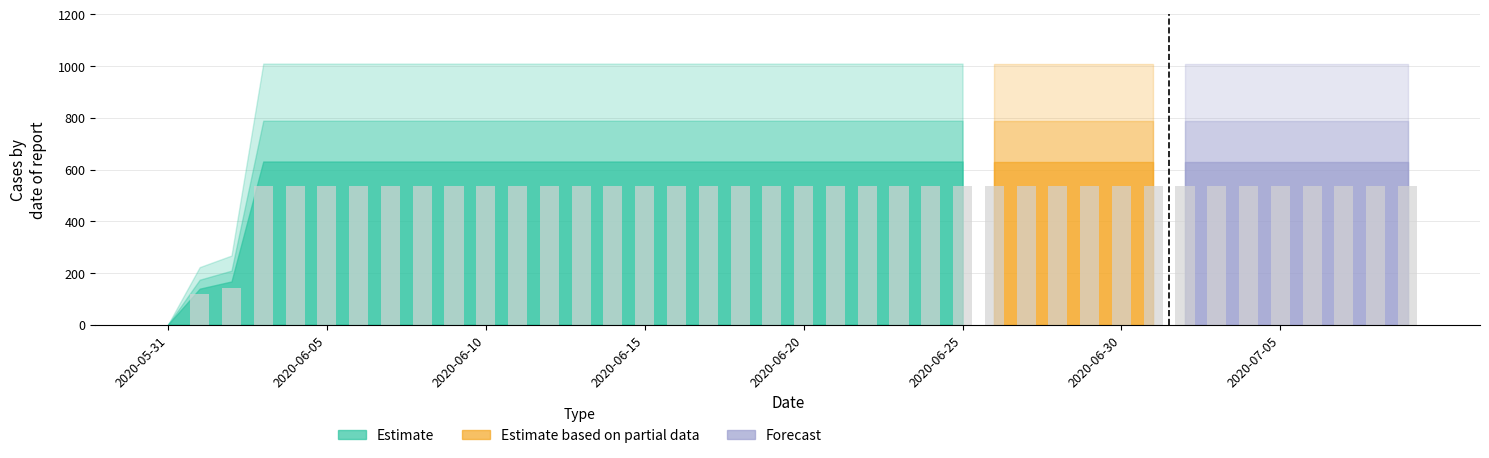

Read the value at 2020-07-09.

631